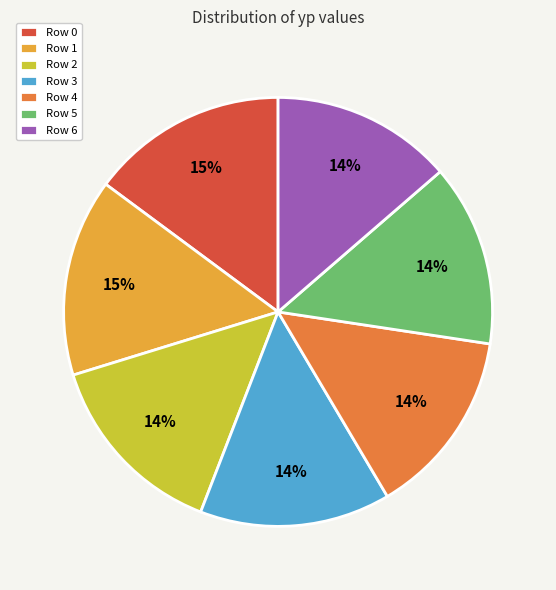

How many slices are in this pie chart?

7